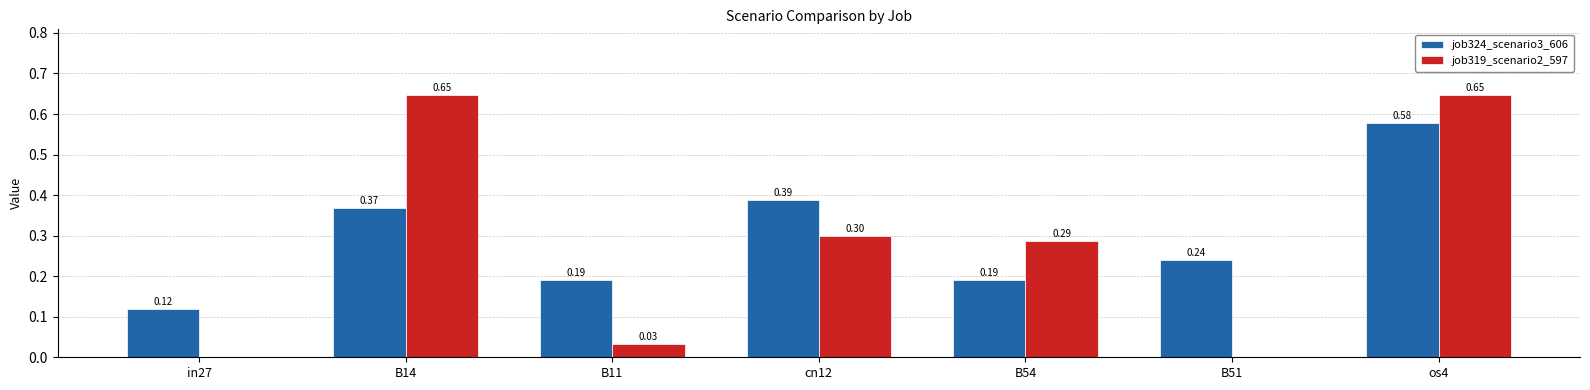

Which series has the largest total across all categories?

job324_scenario3_606